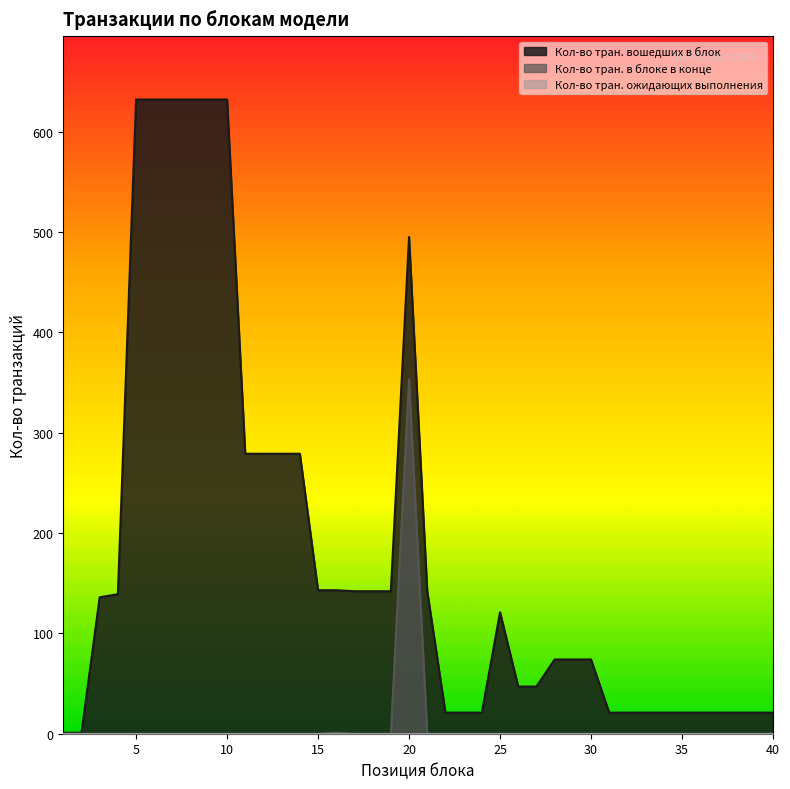

Does the chart display data point markers on the line(s)?

No